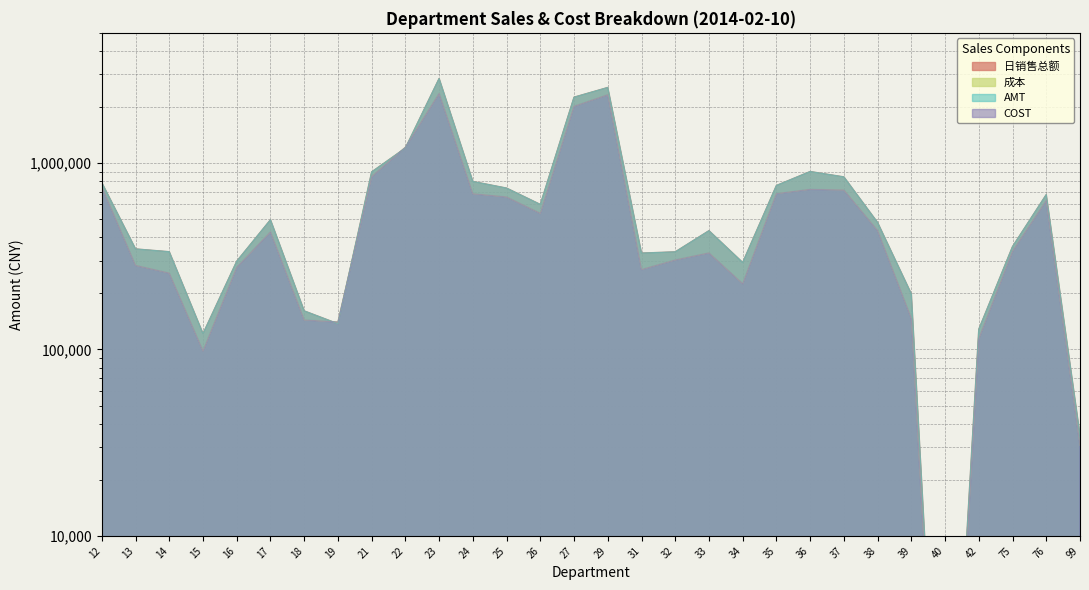

What is the sum of all 日销售总额 values?

20328259.6